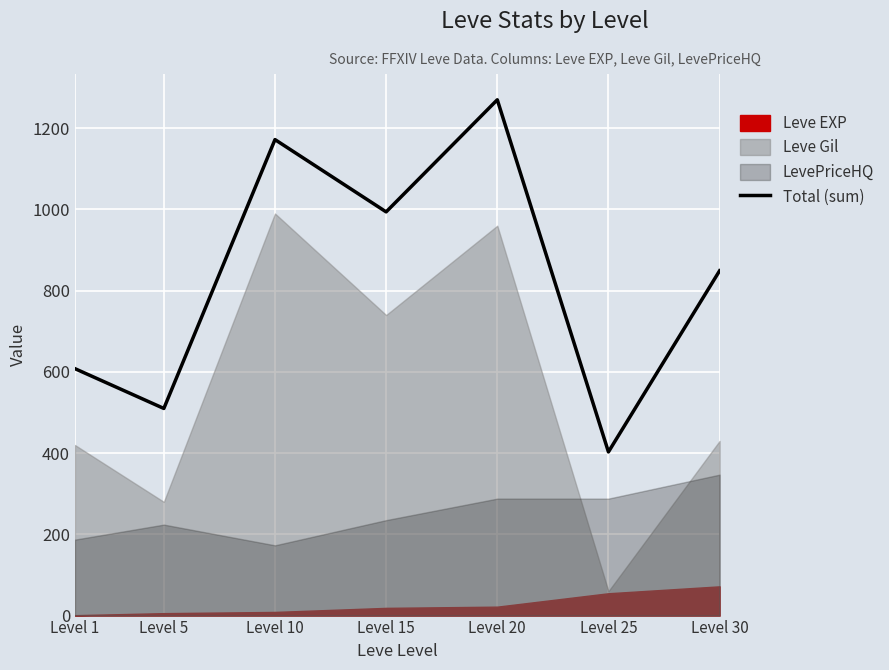

Rank the categories by value from highest to lowest.

Level 20, Level 10, Level 15, Level 30, Level 1, Level 5, Level 25